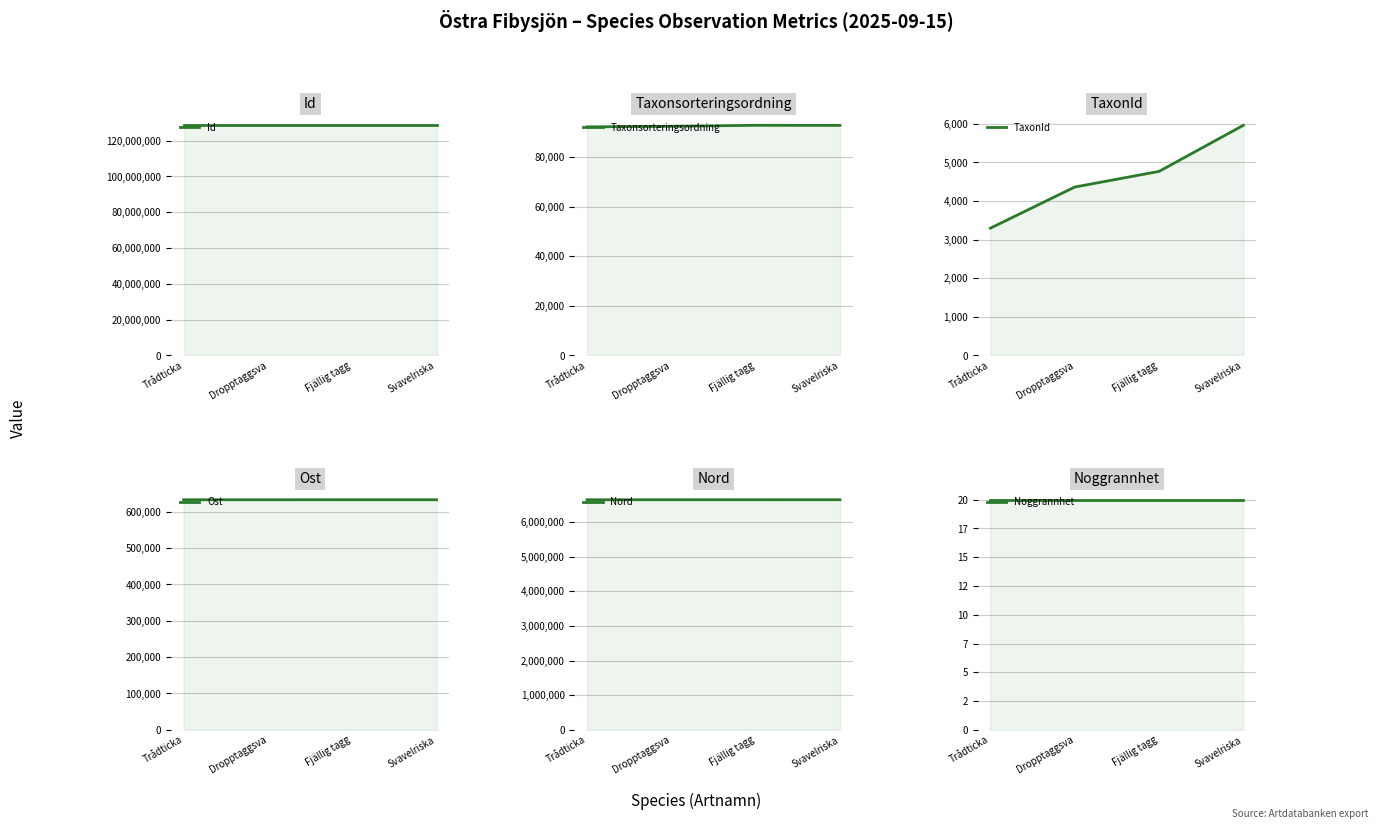

True or false: Id has a value of 128515651 at Dropptaggsva.

True